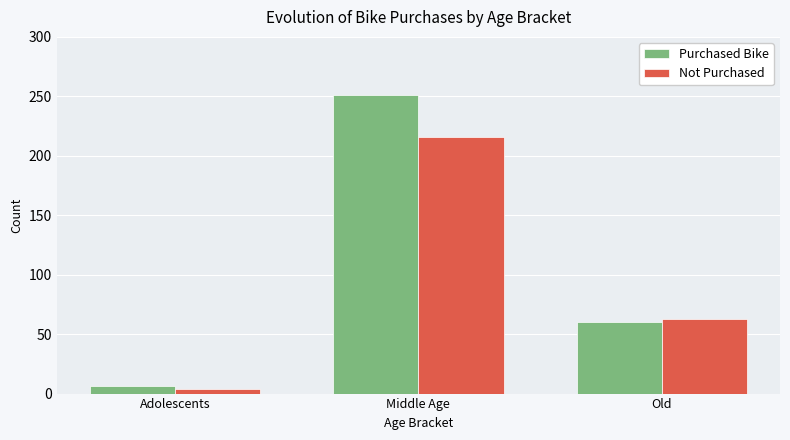

Rank the categories by Purchased Bike value from highest to lowest.

Middle Age, Old, Adolescents